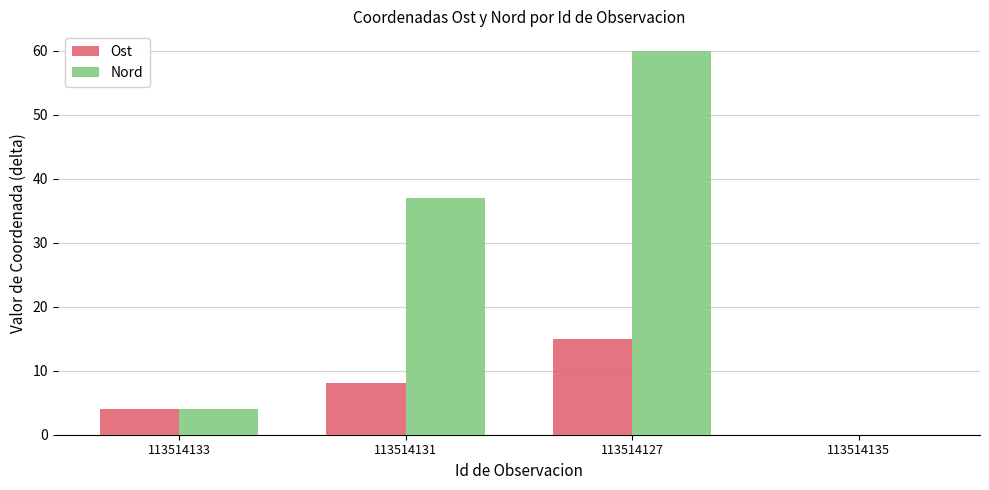

What is the difference between the Nord values at 113514135 and 113514131?

37